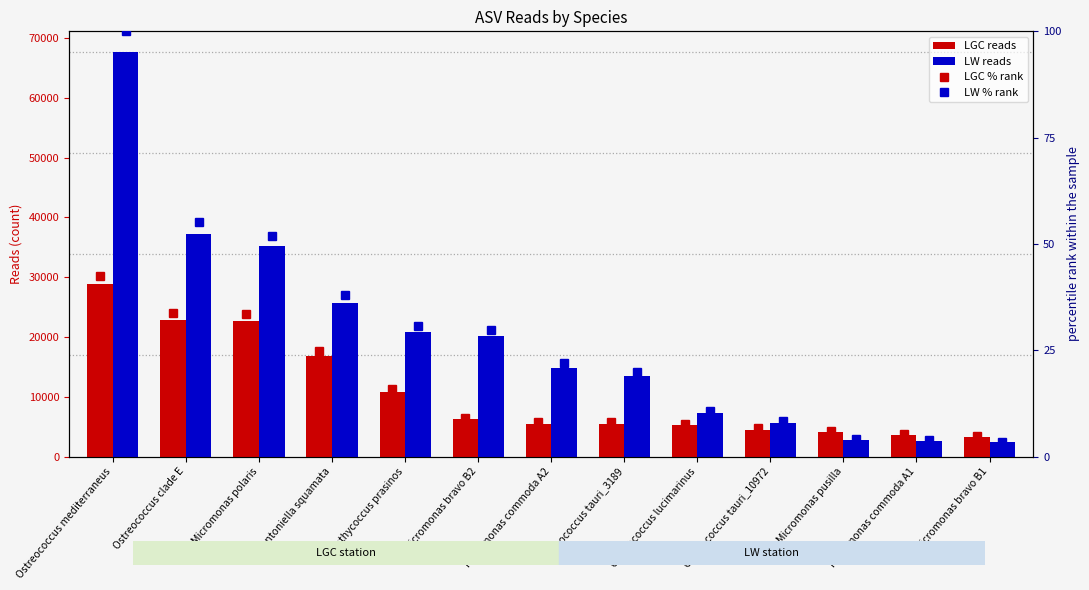

List the labels in order of LGC reads value, smallest first.

Micromonas bravo B1, Micromonas commoda A1, Micromonas pusilla, Ostreococcus tauri_10972, Ostreococcus lucimarinus, Ostreococcus tauri_3189, Micromonas commoda A2, Micromonas bravo B2, Bathycoccus prasinos, Mantoniella squamata, Micromonas polaris, Ostreococcus clade E, Ostreococcus mediterraneus